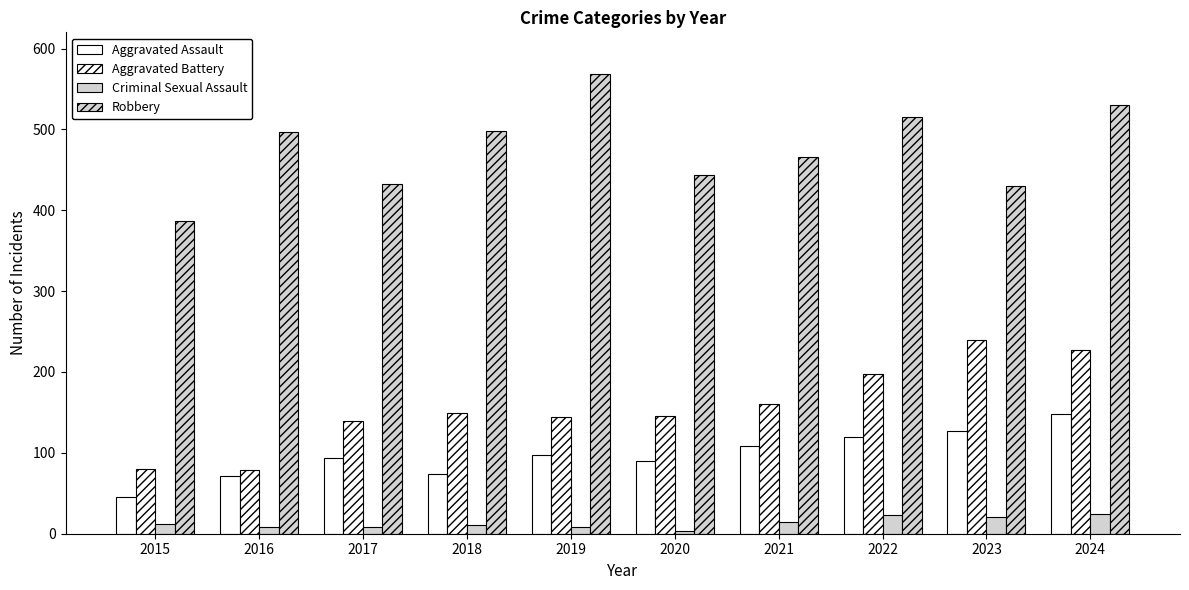

At which category does the chart reach its peak across all series?

2019